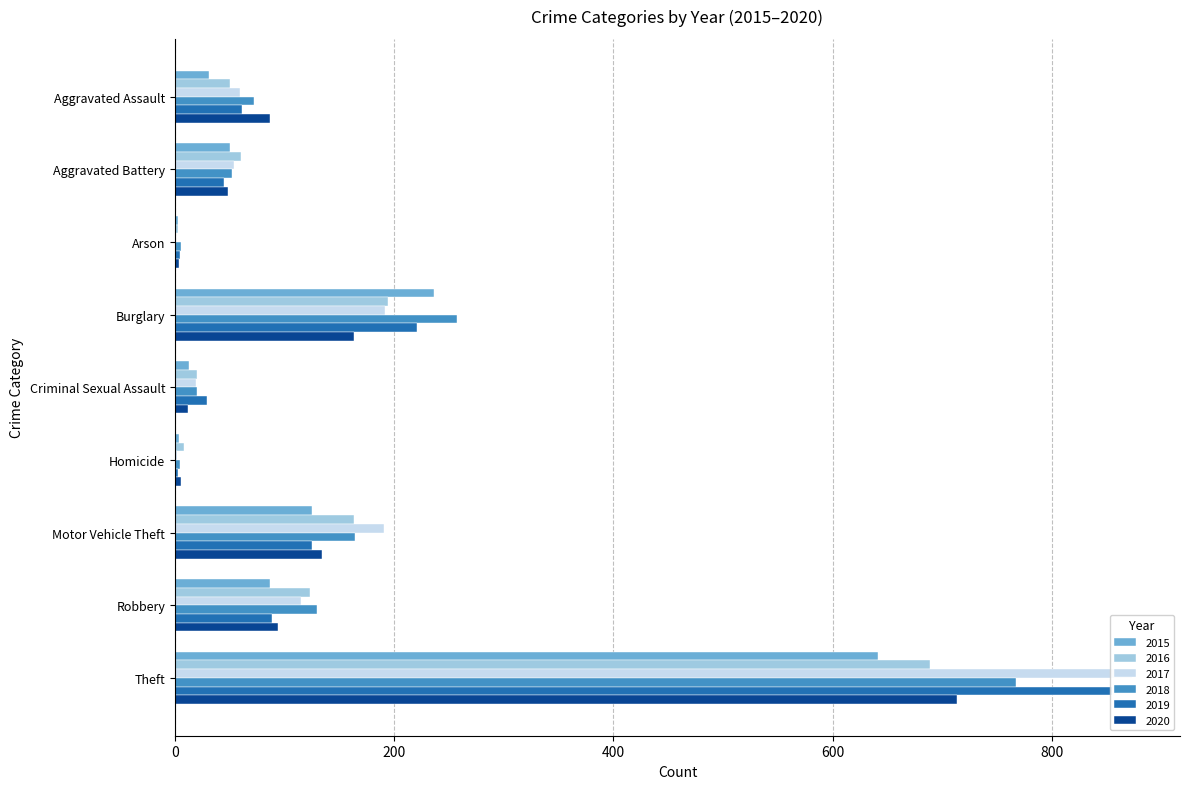

Between Aggravated Assault and Theft, which series saw the biggest shift?

2017